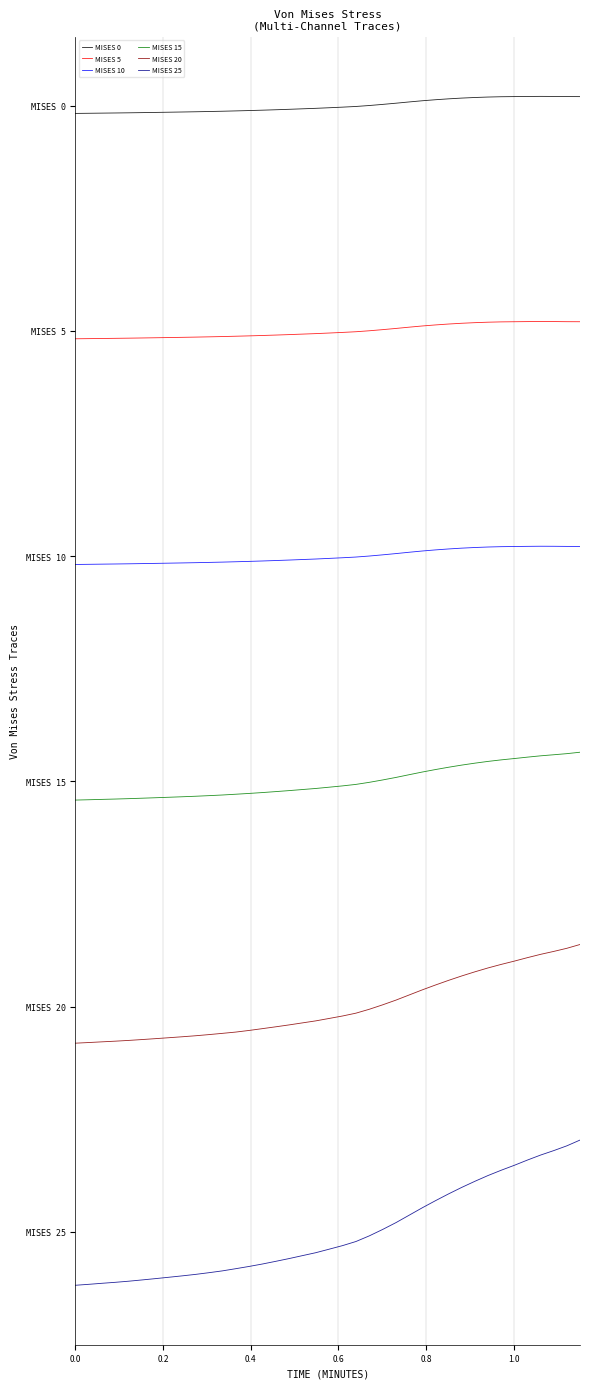

Rank the series by their maximum value, from lowest to highest.

MISES 25, MISES 20, MISES 15, MISES 10, MISES 5, MISES 0